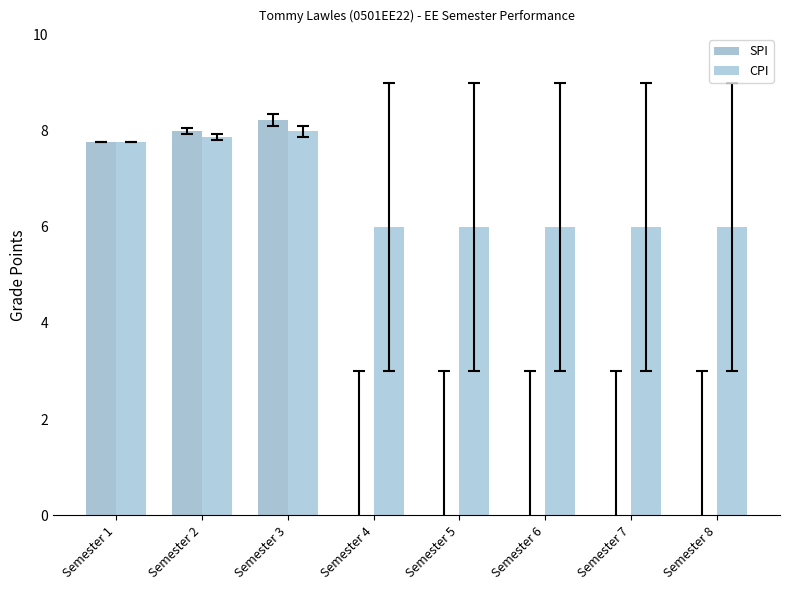

Reading right to left, transcribe all the data shown in this chart.

SPI: Semester 8=0.0	Semester 7=0.0	Semester 6=0.0	Semester 5=0.0	Semester 4=0.0	Semester 3=8.2	Semester 2=8.0	Semester 1=7.8
CPI: Semester 8=6.0	Semester 7=6.0	Semester 6=6.0	Semester 5=6.0	Semester 4=6.0	Semester 3=8.0	Semester 2=7.9	Semester 1=7.8